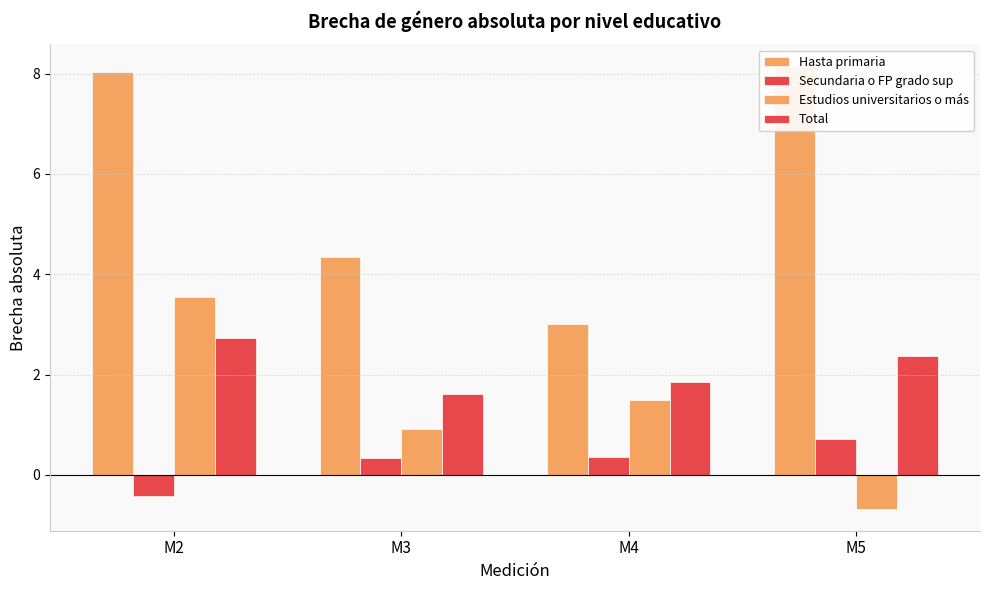

Reading left to right, transcribe all the data shown in this chart.

Hasta primaria: 8.0	4.4	3.0	8.1
Secundaria o FP grado sup: -0.4	0.3	0.4	0.7
Estudios universitarios o más: 3.6	0.9	1.5	-0.7
Total: 2.7	1.6	1.9	2.4